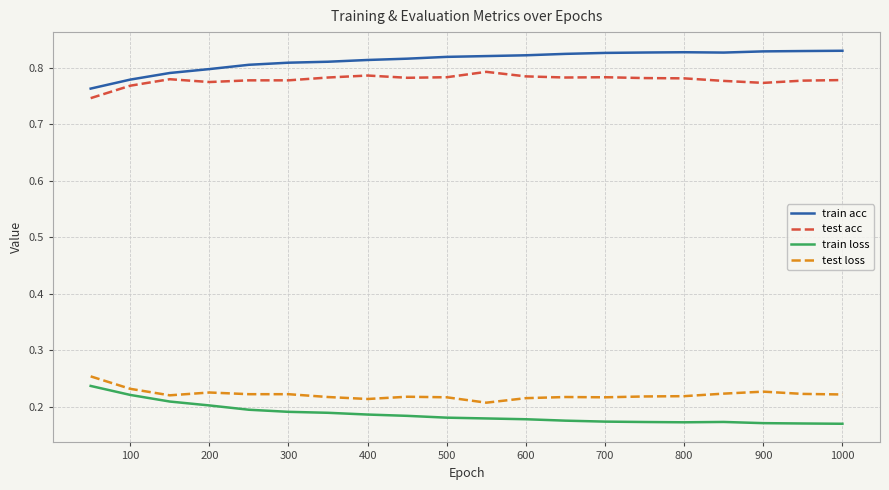

True or false: test loss and train acc intersect in this chart.

False